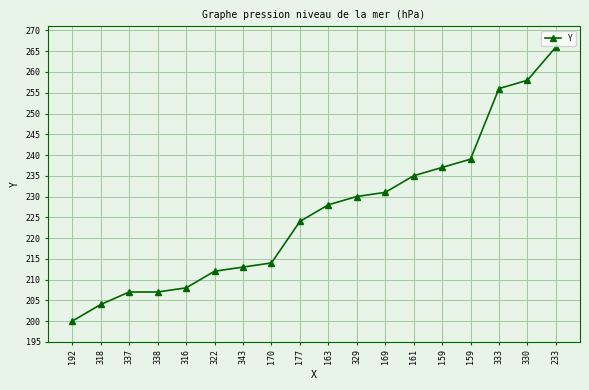

How many lines are shown in the chart?

1